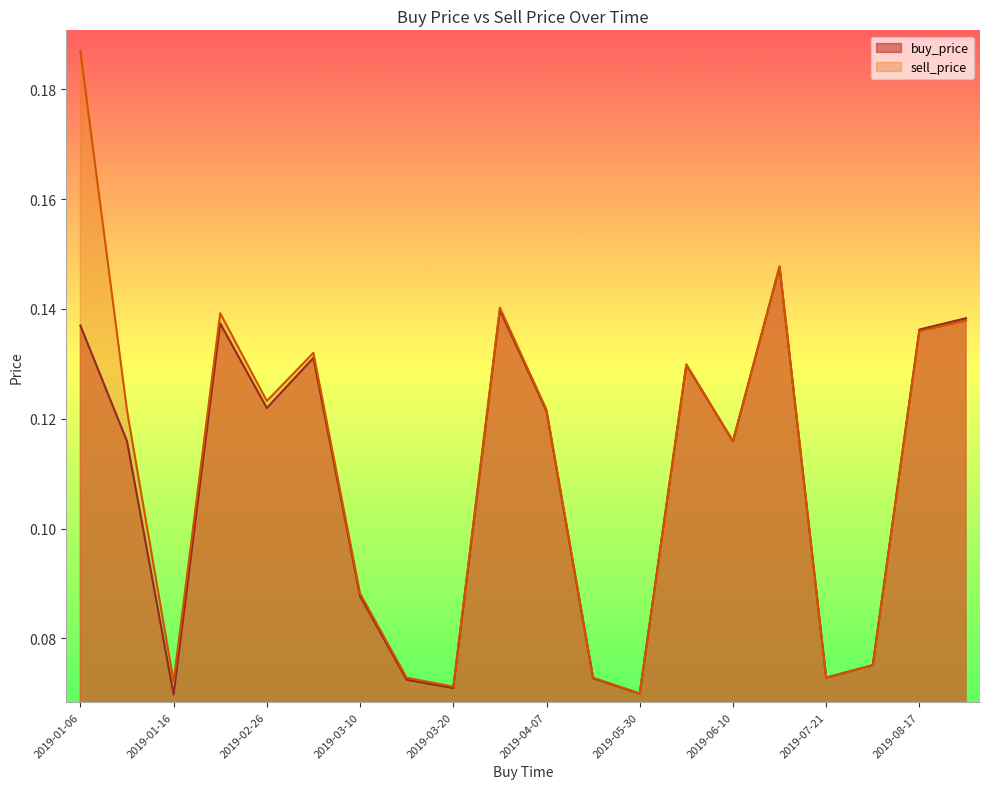

Rank the series by their maximum value, from highest to lowest.

sell_price, buy_price